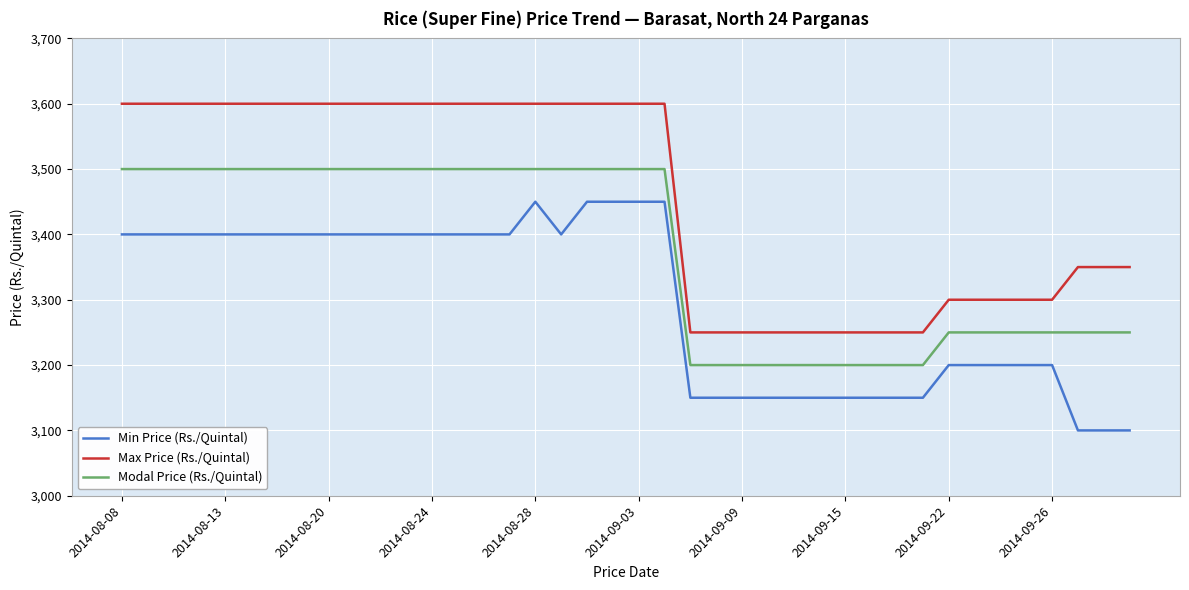

Count the number of data series in this chart.

3